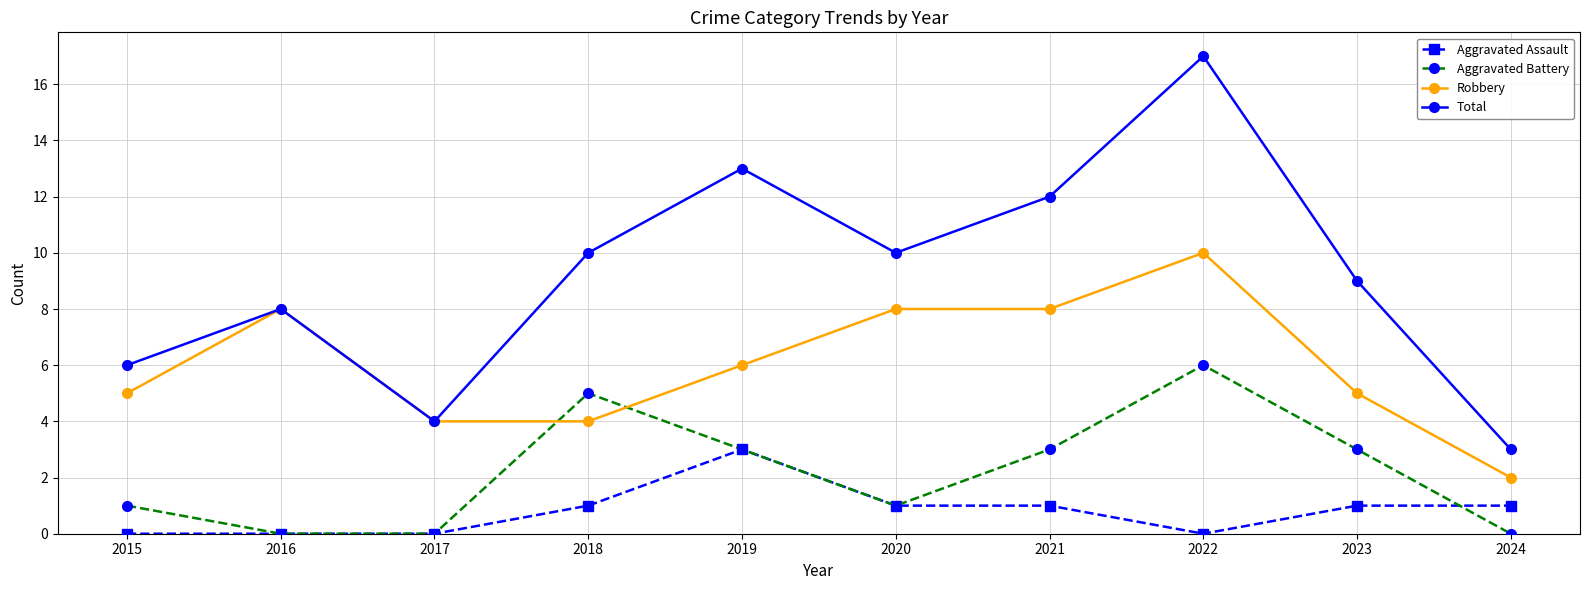

Reading right to left, list all the values displayed in this chart.

Aggravated Assault: 2024=1	2023=1	2022=0	2021=1	2020=1	2019=3	2018=1	2017=0	2016=0	2015=0
Aggravated Battery: 2024=0	2023=3	2022=6	2021=3	2020=1	2019=3	2018=5	2017=0	2016=0	2015=1
Robbery: 2024=2	2023=5	2022=10	2021=8	2020=8	2019=6	2018=4	2017=4	2016=8	2015=5
Total: 2024=3	2023=9	2022=17	2021=12	2020=10	2019=13	2018=10	2017=4	2016=8	2015=6